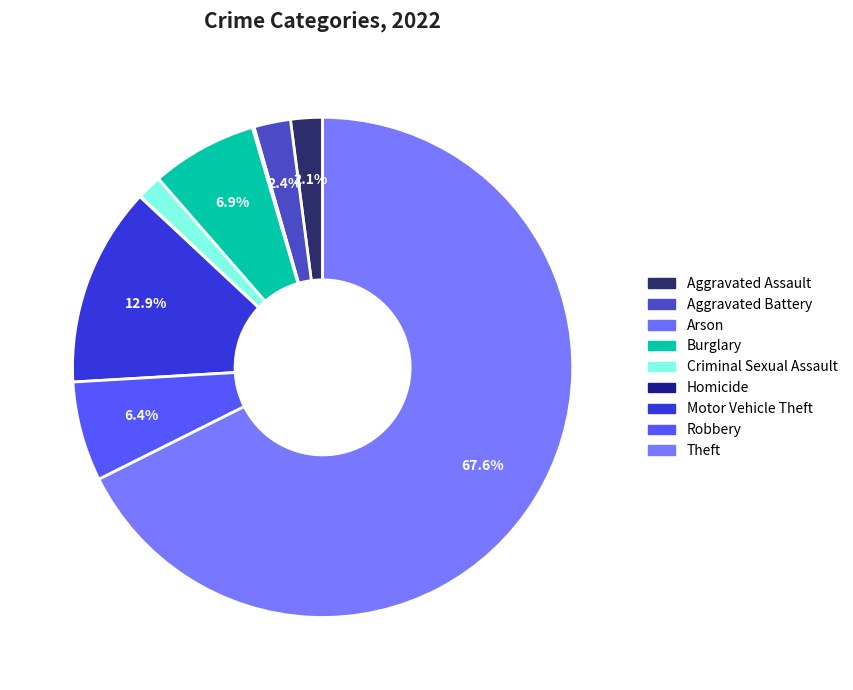

Which category has the smallest portion of the pie?

Homicide